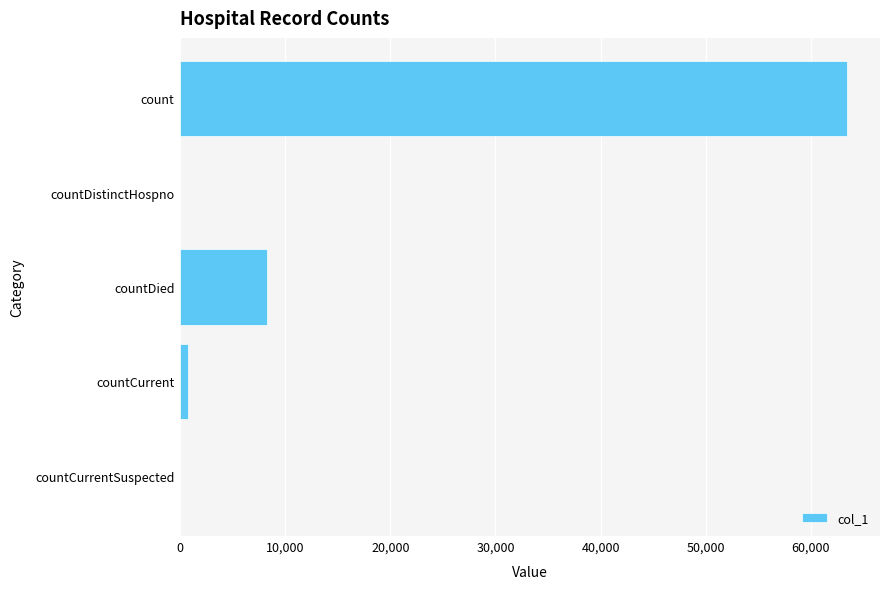

Between countDied and countCurrentSuspected, which is larger?

countDied